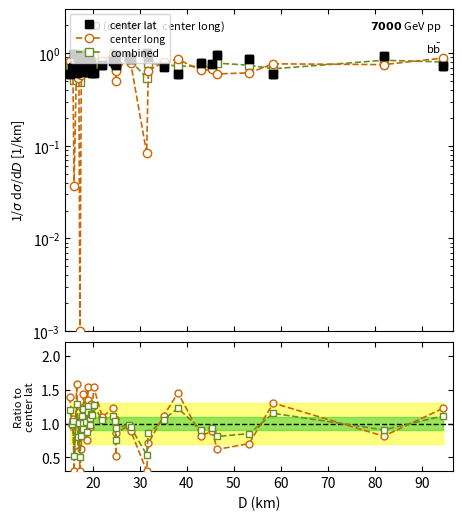

How many interior local peaks does the combined series have?

11